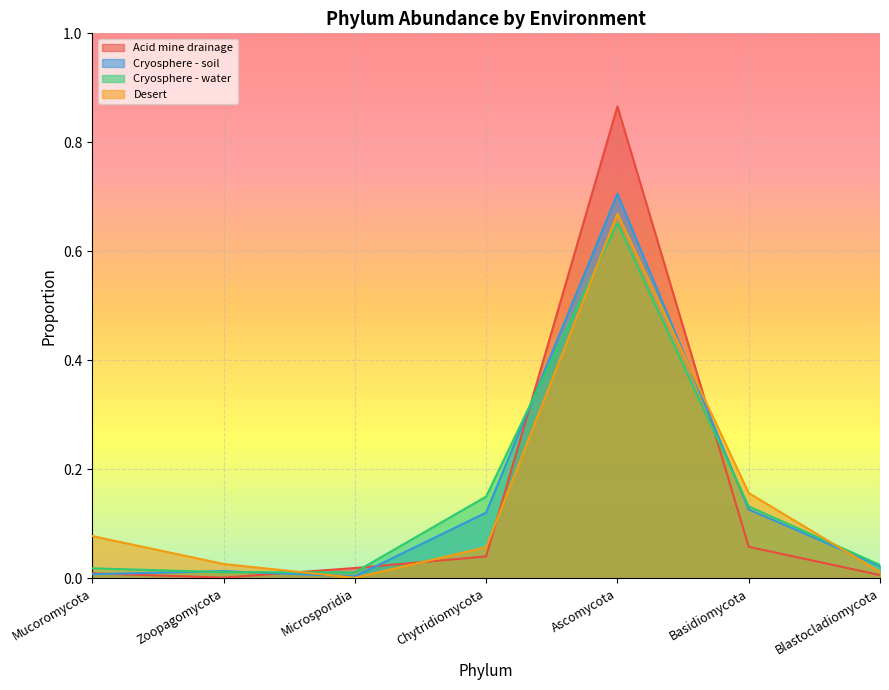

Where is the first local maximum for Cryosphere - soil?

Zoopagomycota